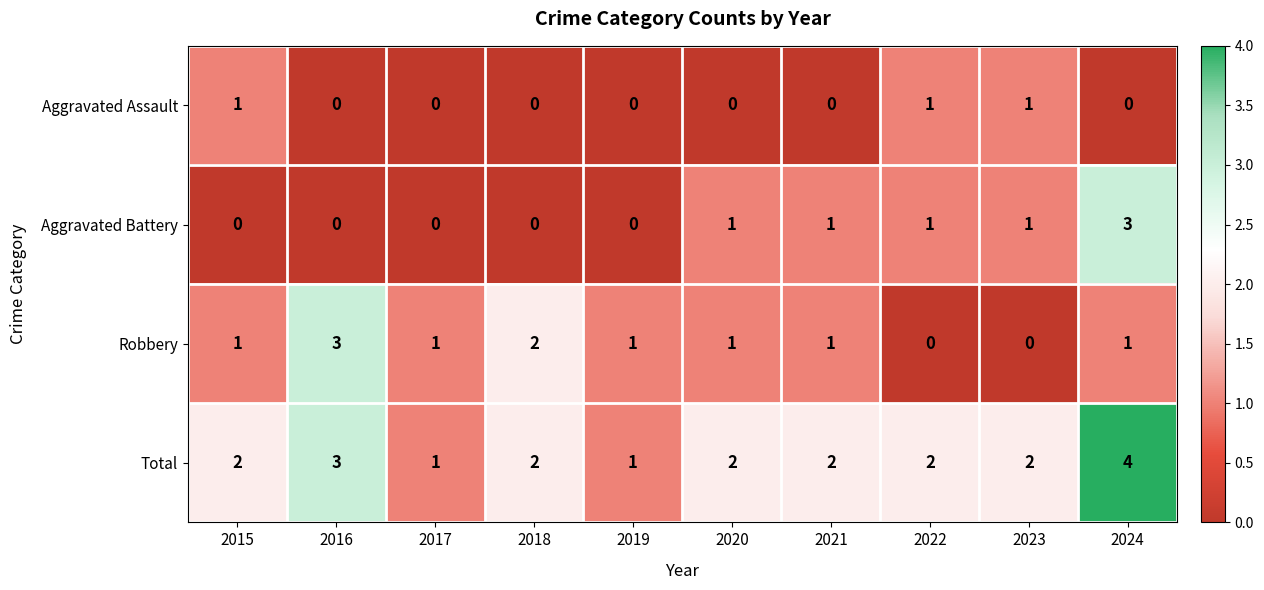

How many Aggravated Battery values are between 0 and 1?

9